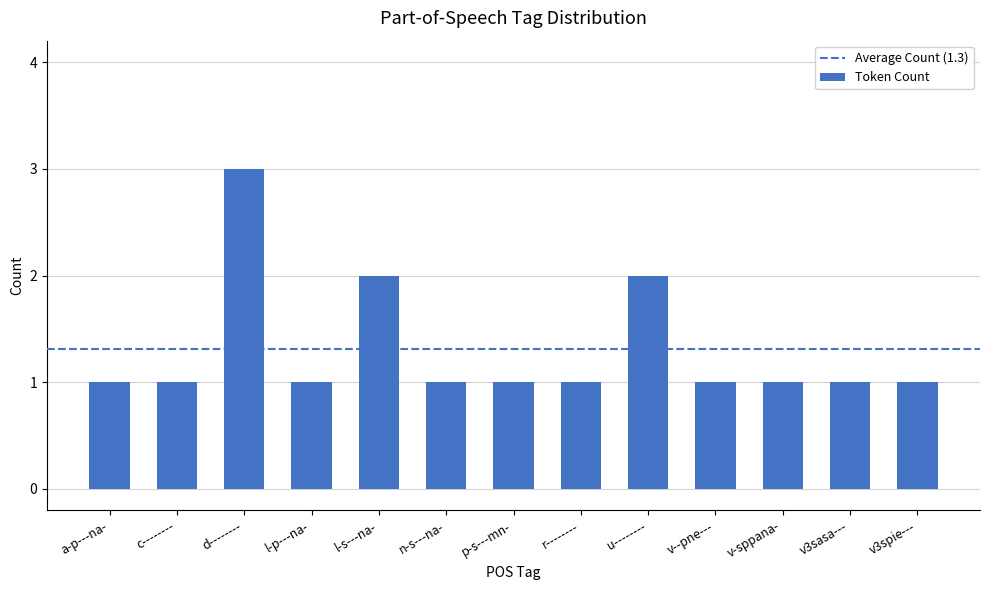

What is the difference between the values at p-s---mn- and d--------?

2